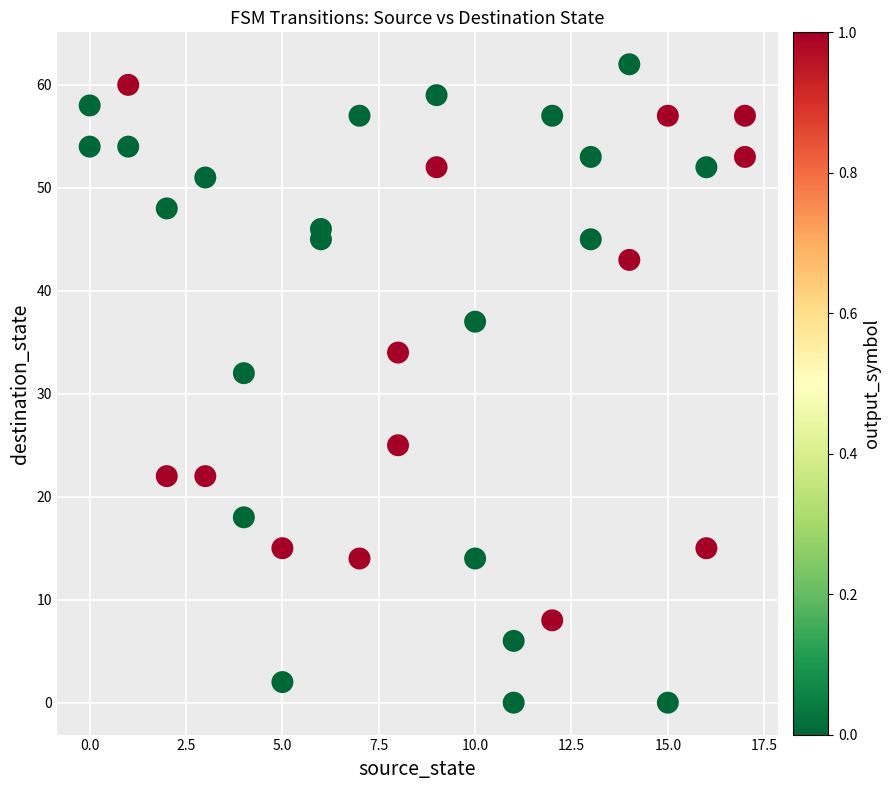

What is the range of Y values (max minus min)?

62